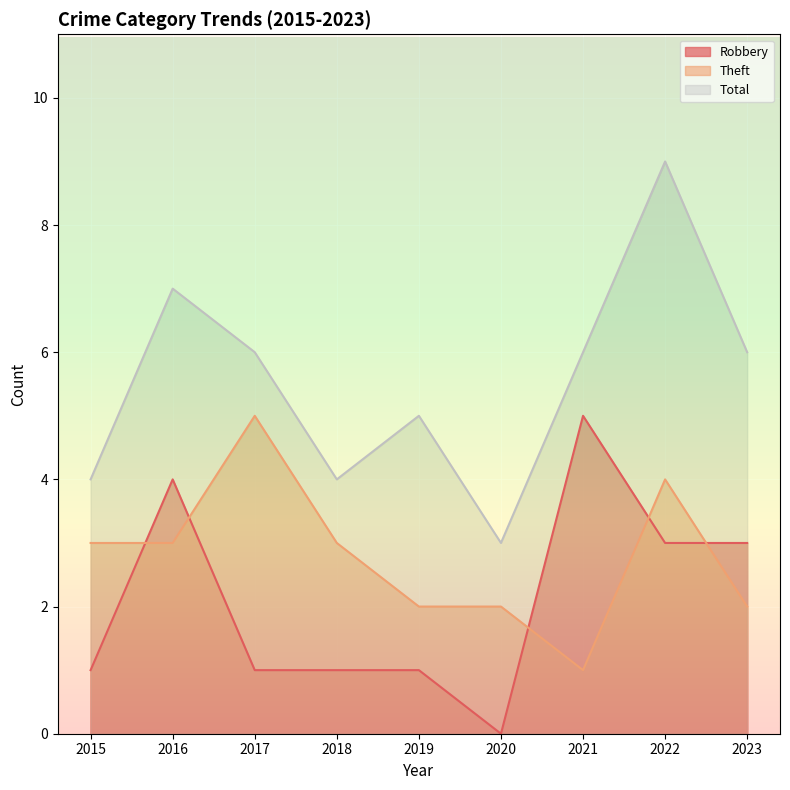

How many values in the Theft series exceed 3?

2